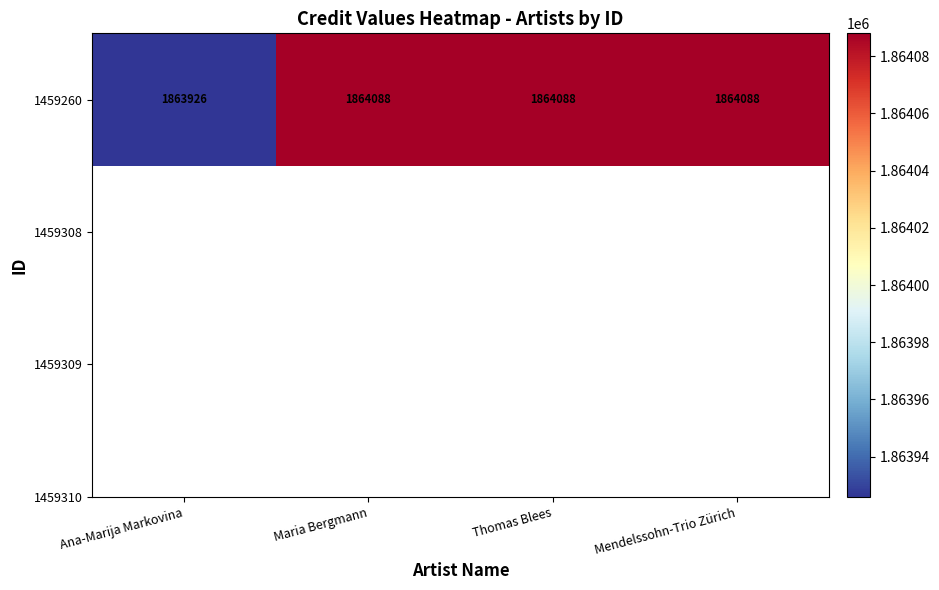

What value does the data have at Ana-Marija Markovina, to the nearest 5?

1863925